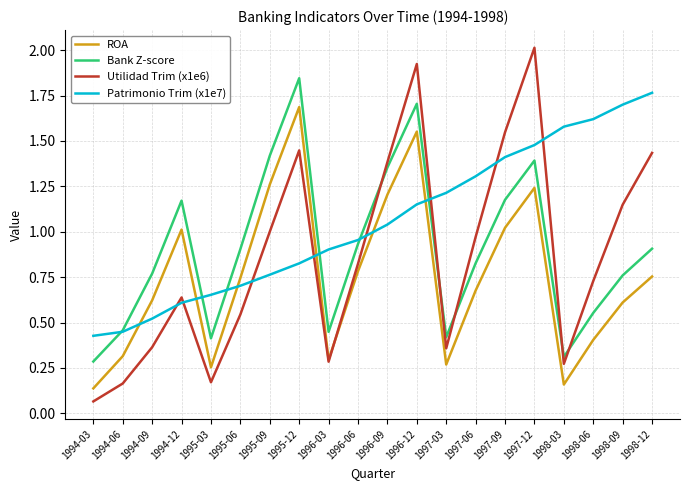

Is the value of Patrimonio Trim (x1e7) at 1996-12 greater than the value of Bank Z-score at 1996-09?

No